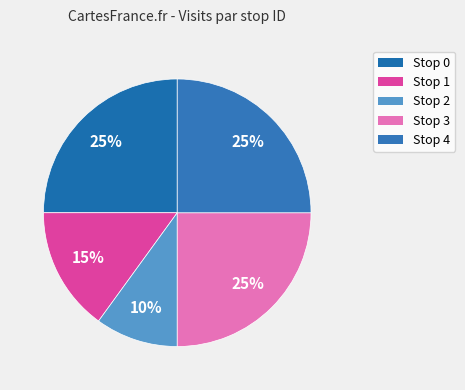

What percentage is the Stop 0 slice, to the nearest percent?

25%